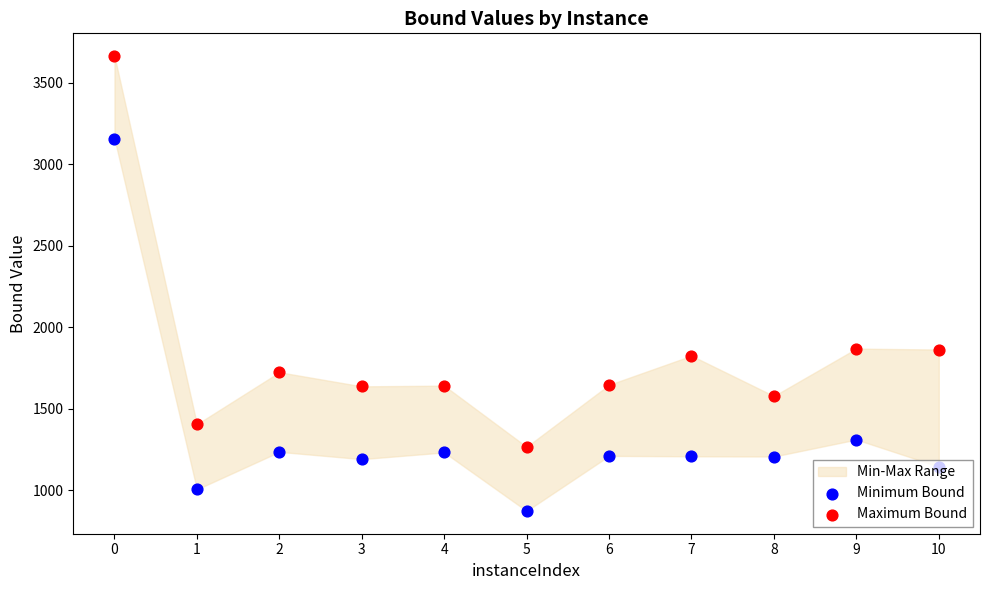

Which series has the largest total across all categories?

Maximum Bound